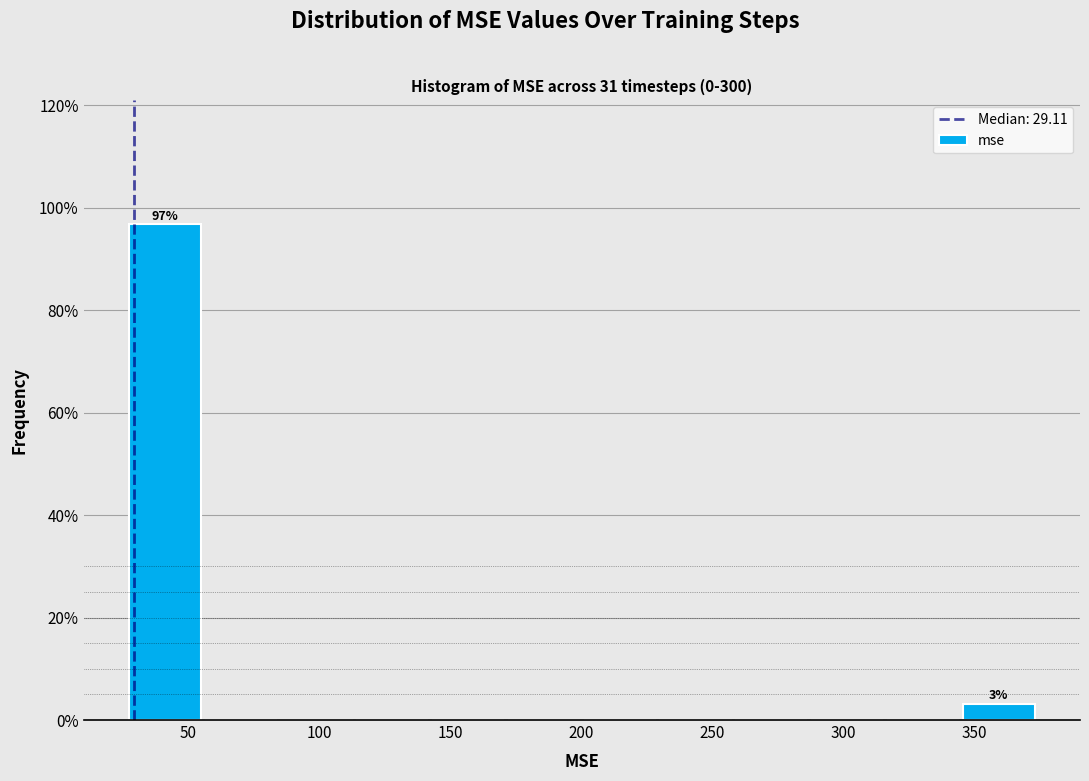

Which range on the x-axis has the tallest bar?

25 to 55